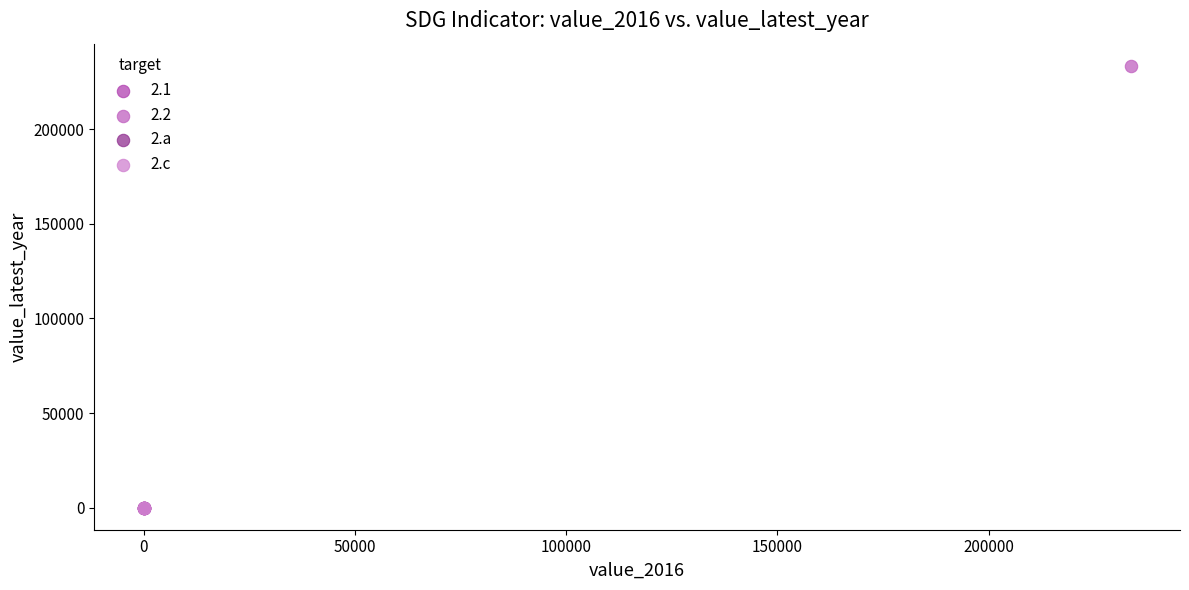

What are all the series names shown in the legend?

2.1, 2.2, 2.a, 2.c